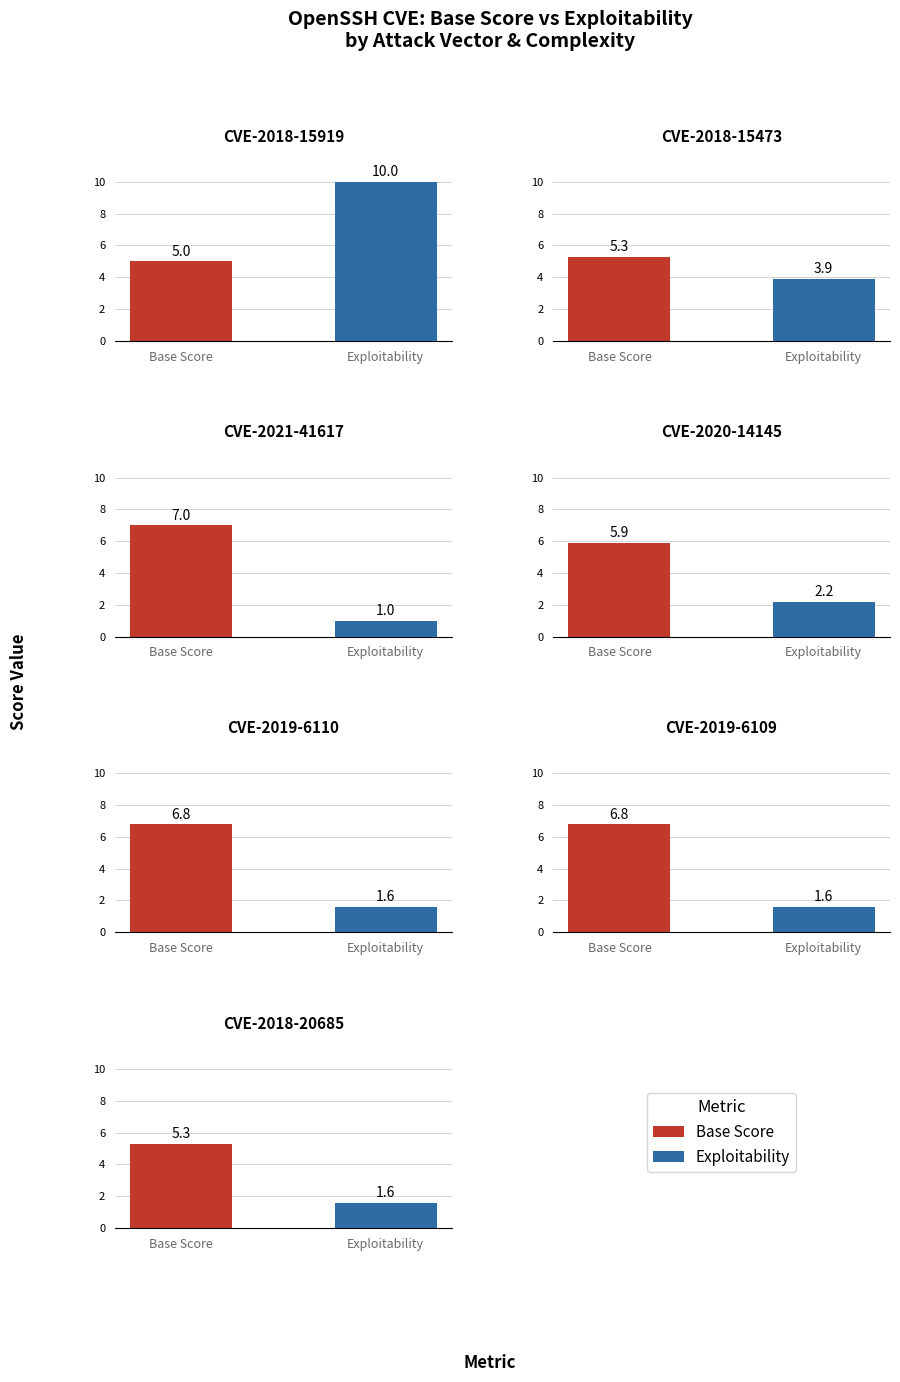

True or false: exploitability has a value of 3.9 at CVE-2018-15473.

True